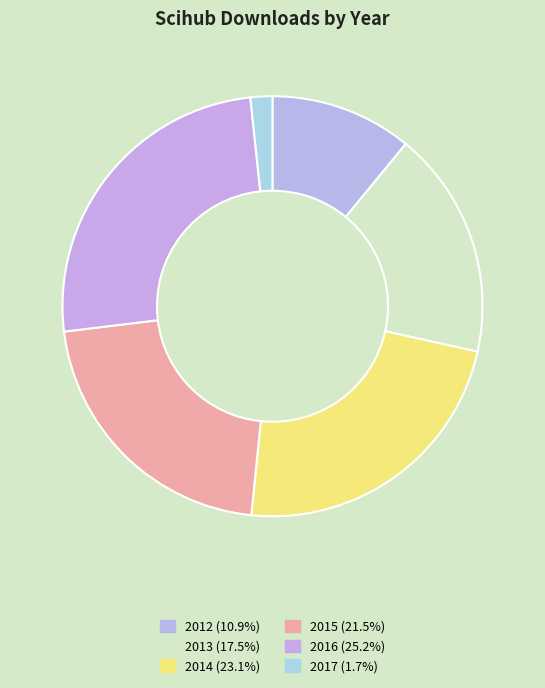

To the nearest percent, what percentage of the pie is 2013?

18%